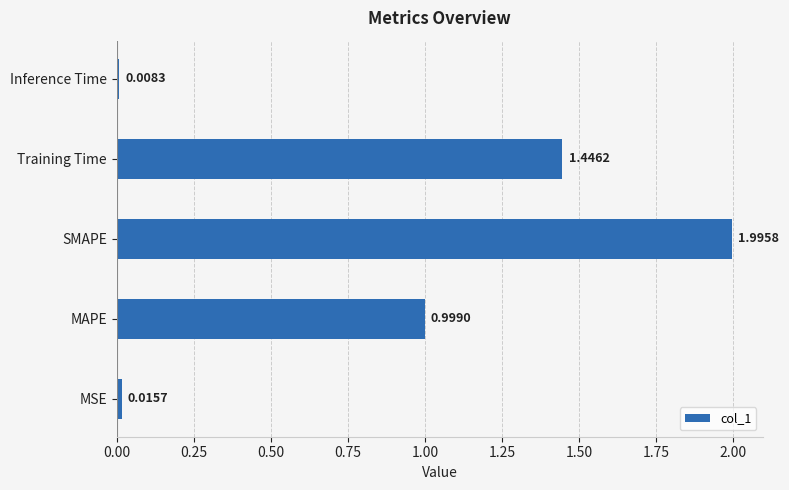

Which category has the lowest value across all series?

Inference Time